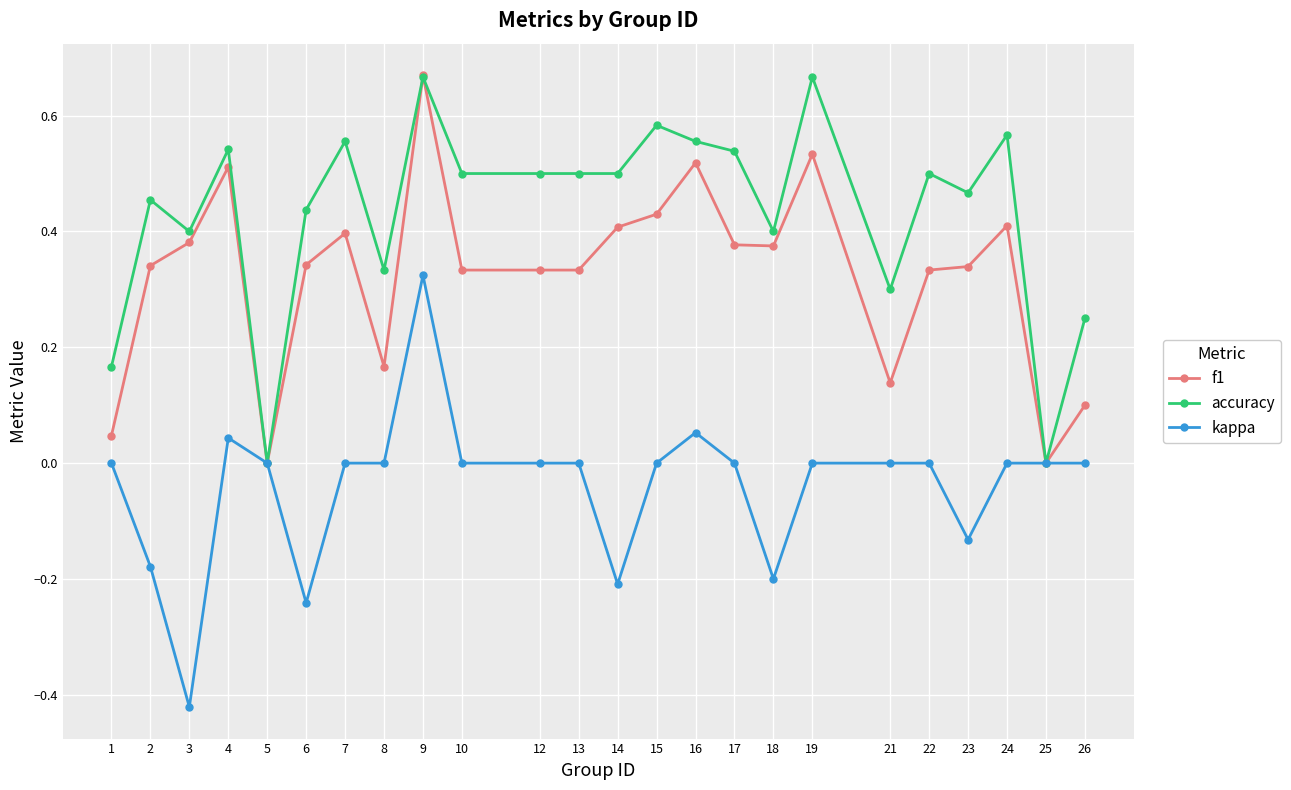

What is the total value across all series at 4?

1.1